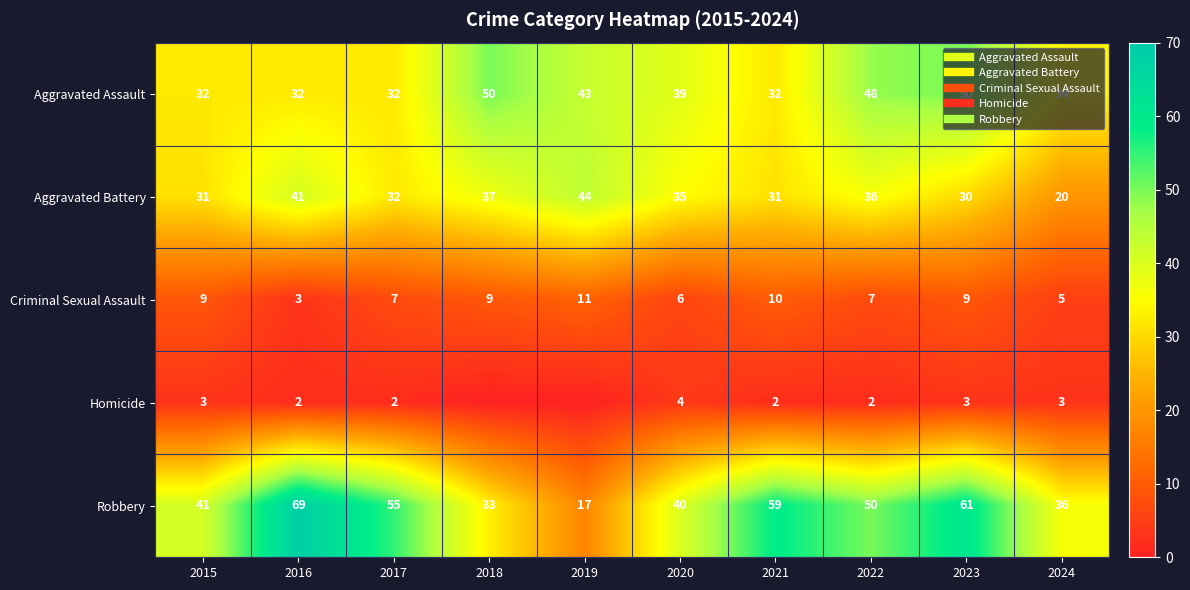

Which series has the largest range (max minus min)?

Robbery